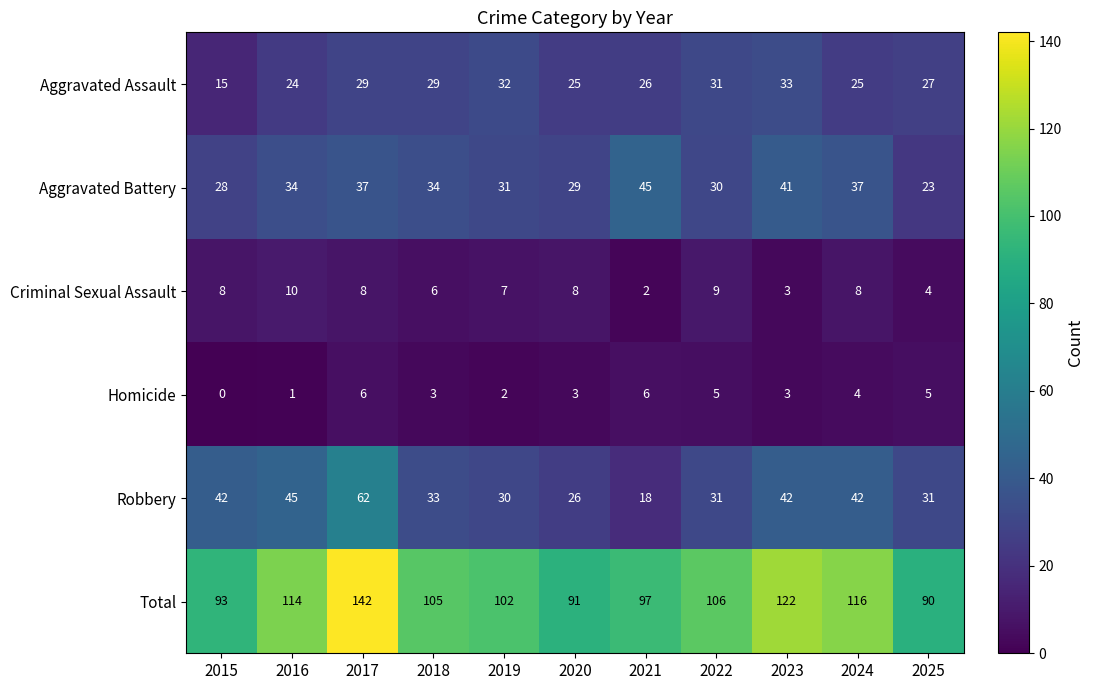

How many distinct data groups are displayed?

6